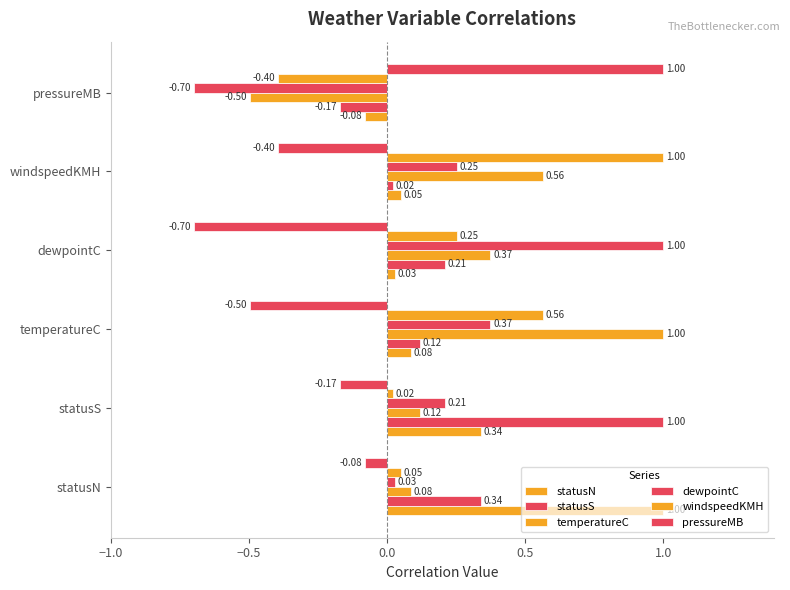

How many data points in windspeedKMH are less than 0?

1